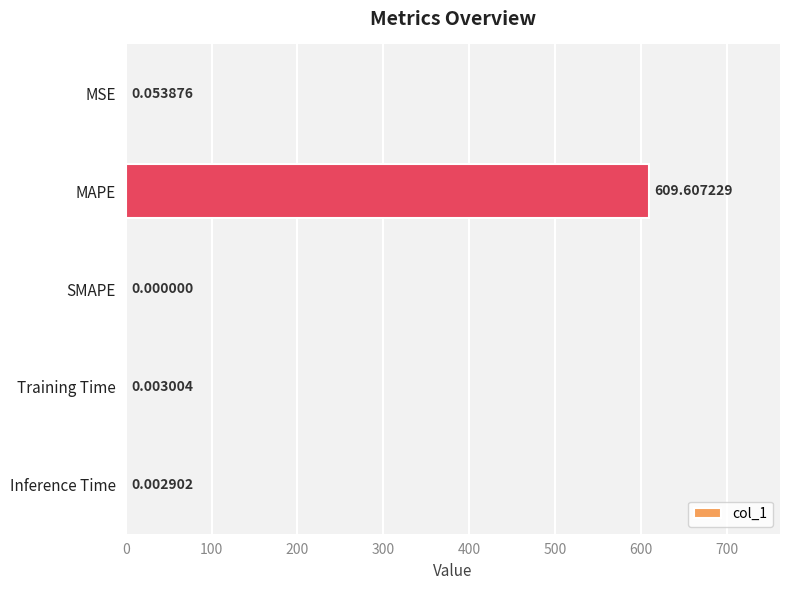

What is the sum of the values at MAPE and Training Time?

609.6